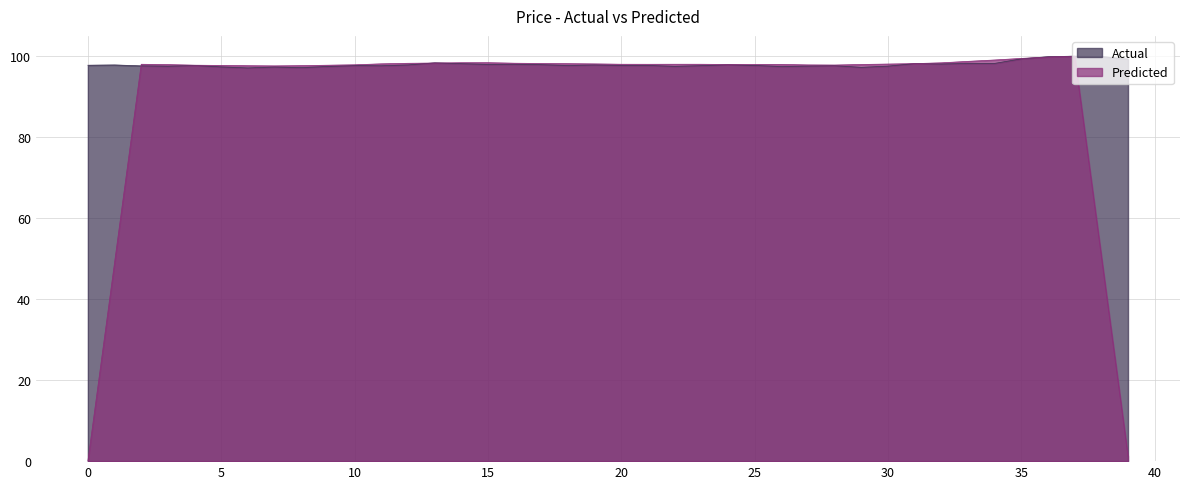

Which category has the lowest value across all series?

0